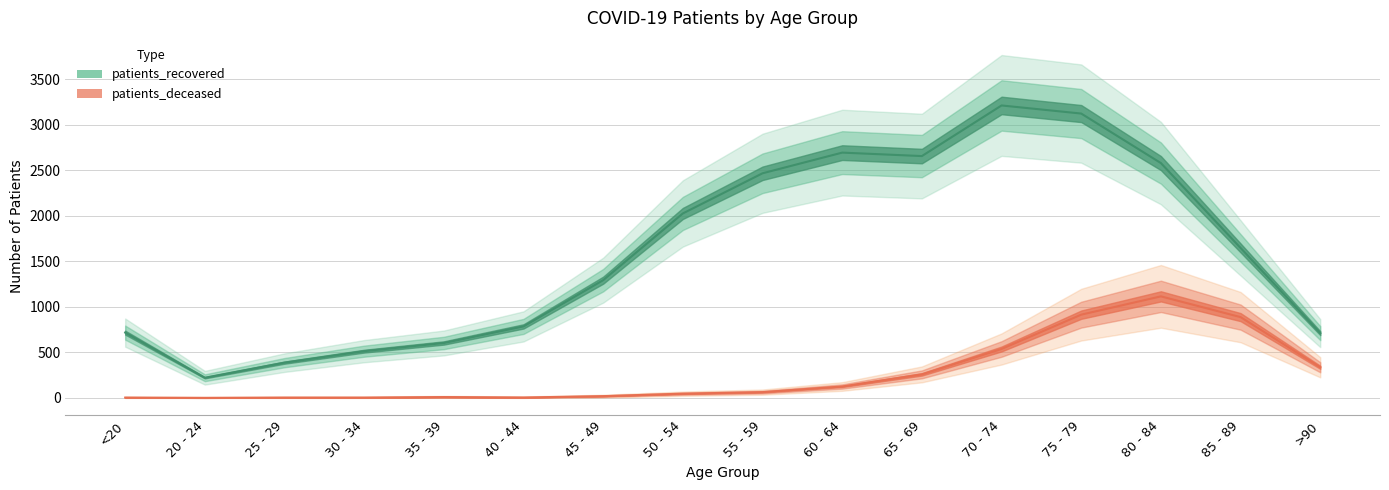

True or false: patients_deceased has more than 1 points higher than both neighbors.

True